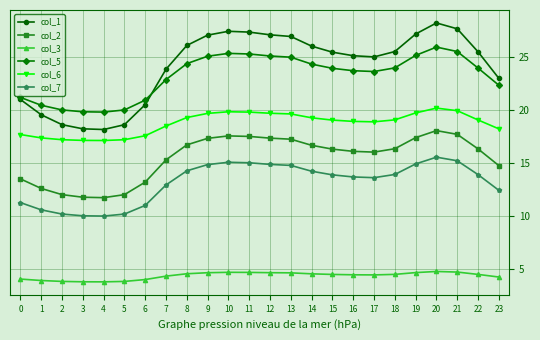

What is the smallest value displayed?

3.8